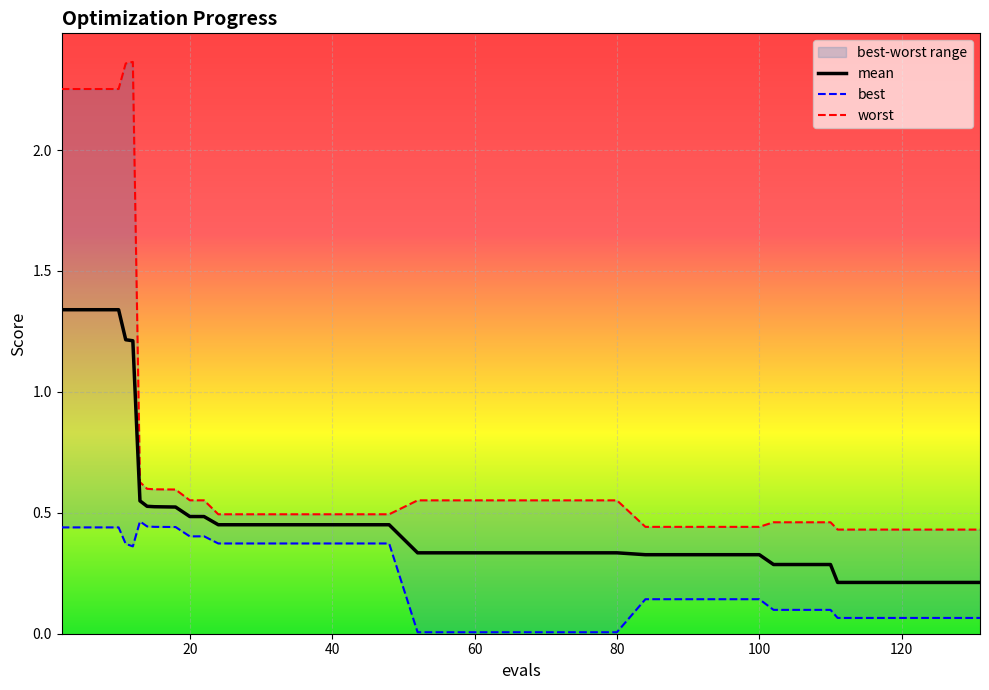

What is the approximate value of best at 119?

0.1